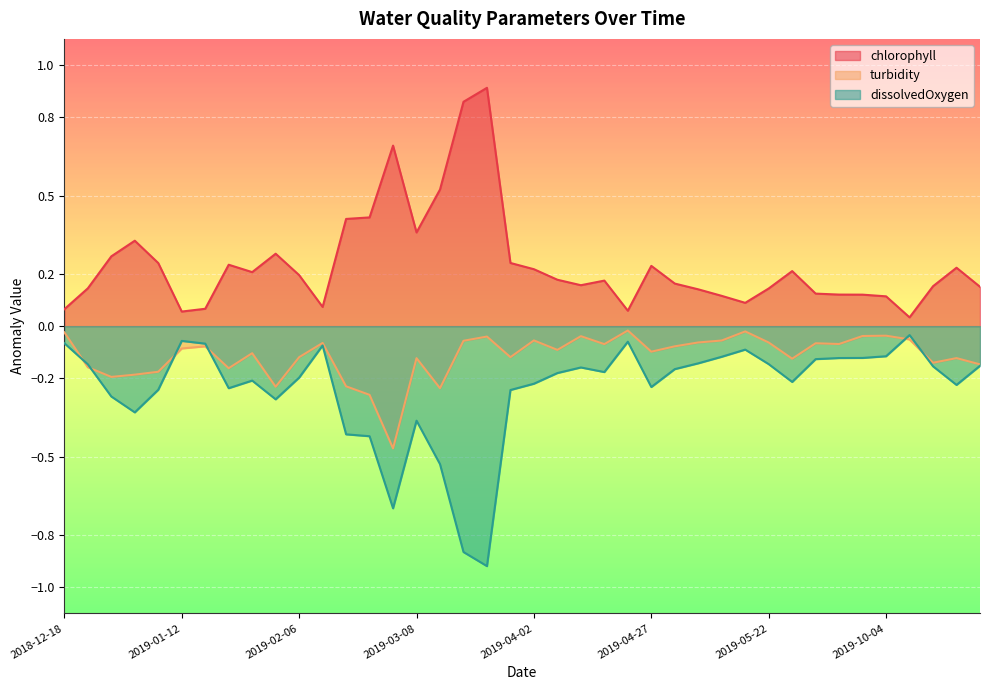

What is the total value across all series at 2019-01-27?

-0.1